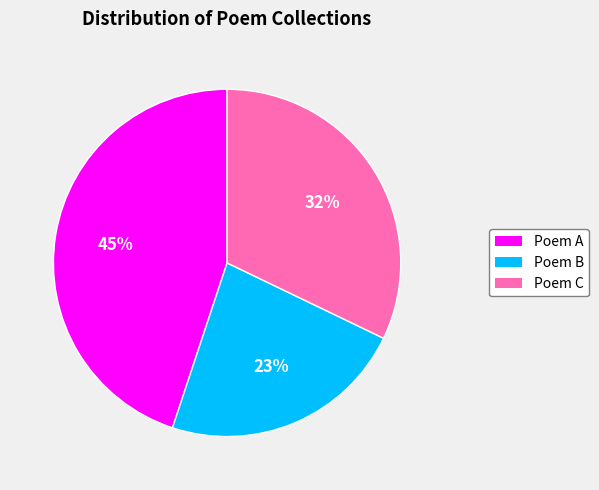

Does any single category account for the majority?

No